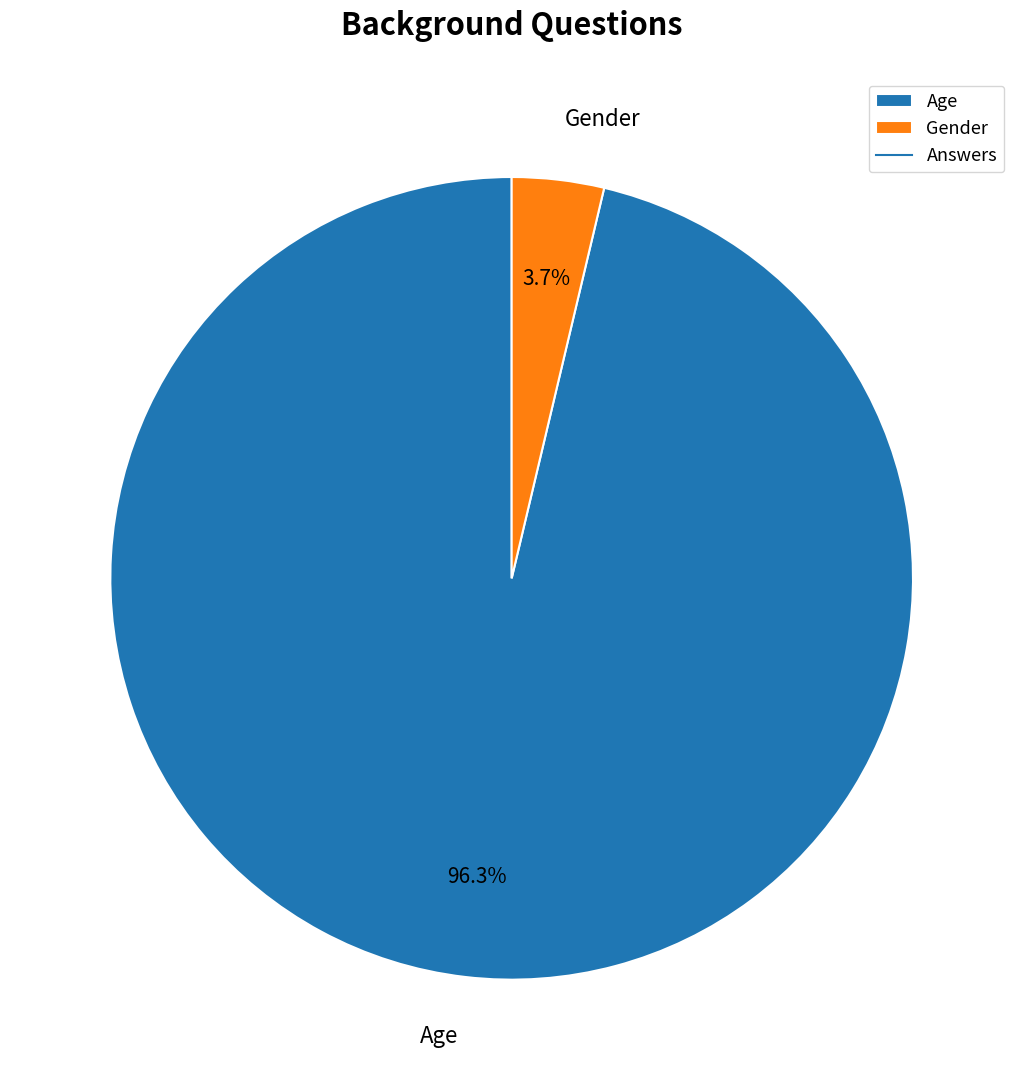

To the nearest percent, what is the average slice percentage?

50%